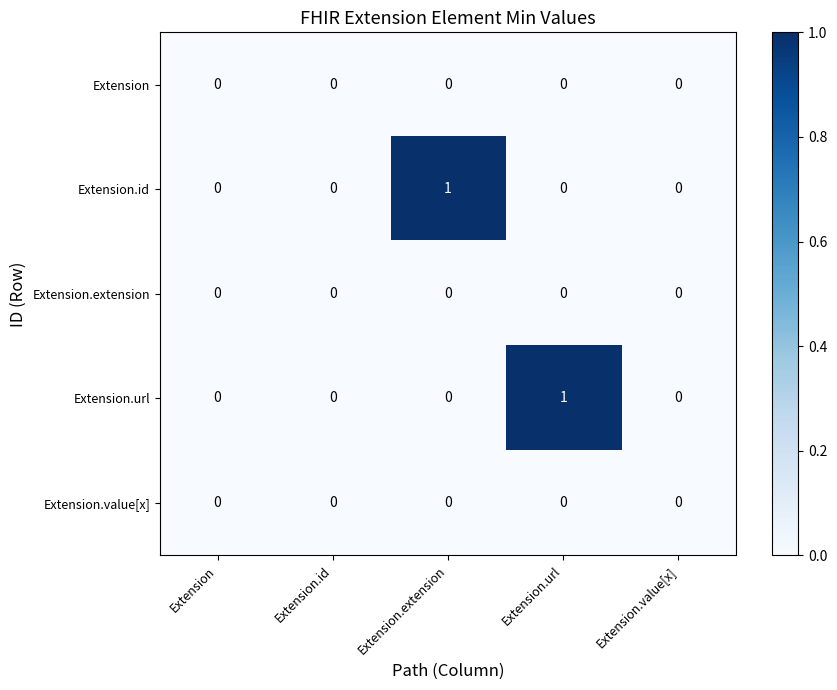

How many Extension.url values are between 0 and 1?

5